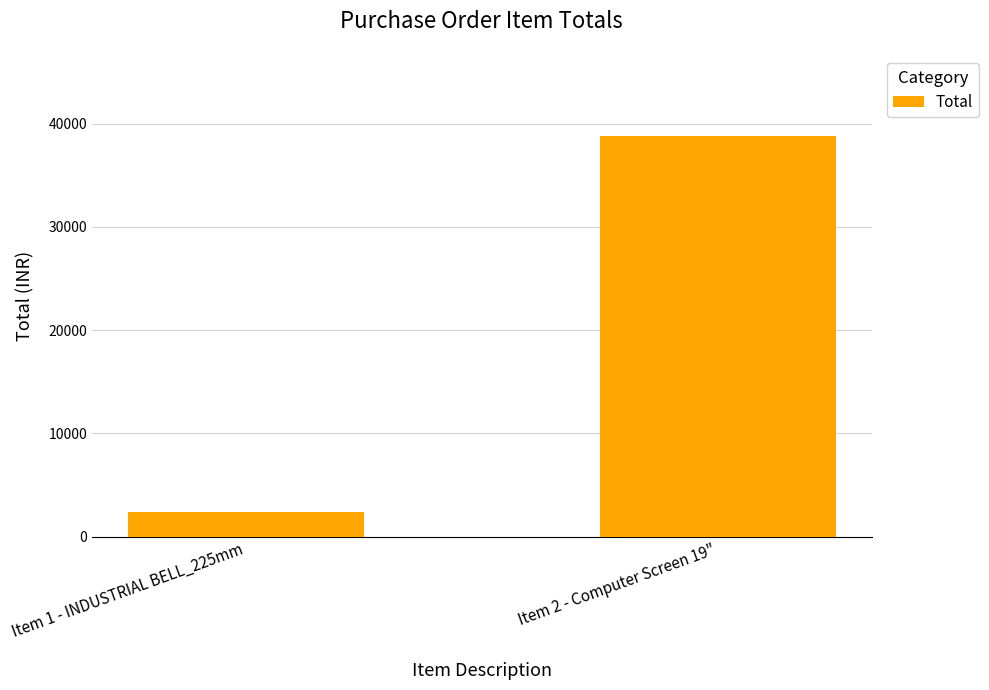

What position from the left is Item 1 - INDUSTRIAL BELL_225mm?

1